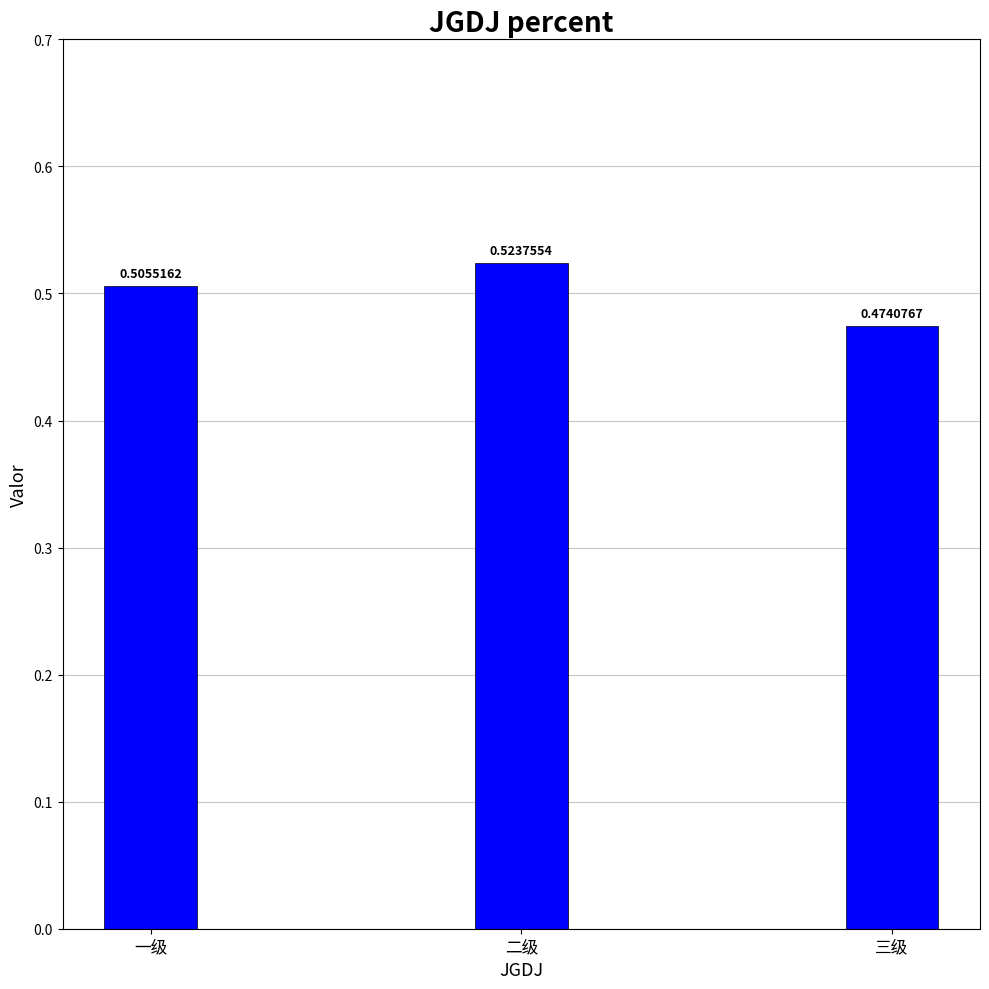

What is the label of the 3rd bar from the right?

一级